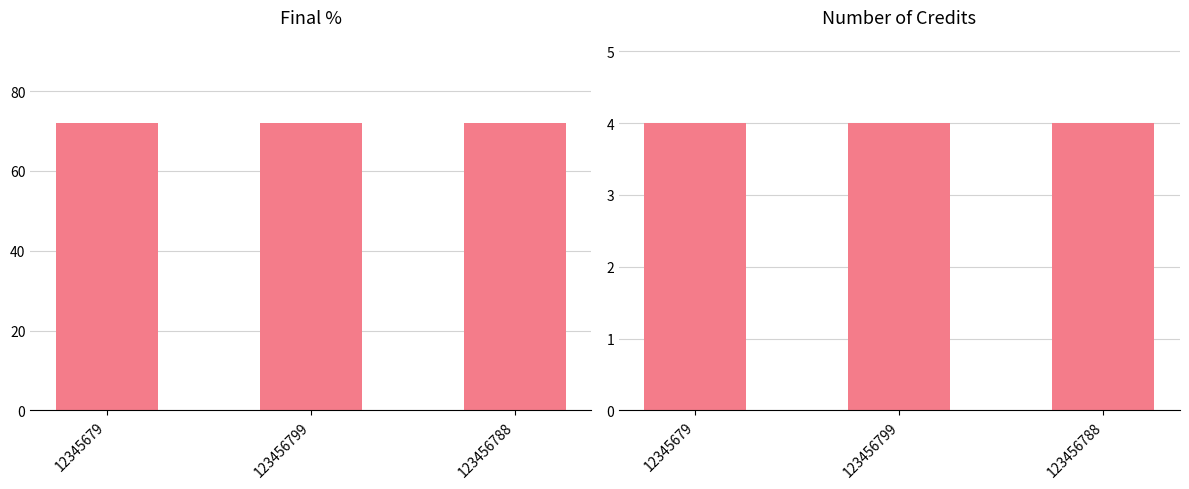

Rank the series by their average value, from lowest to highest.

Number of Credits, Final %